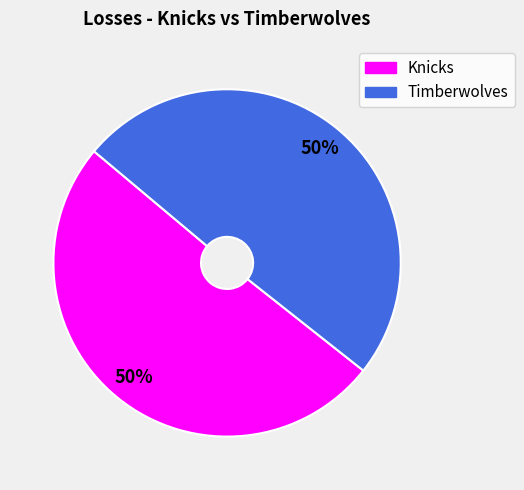

To the nearest percent, what is the average slice percentage?

50%